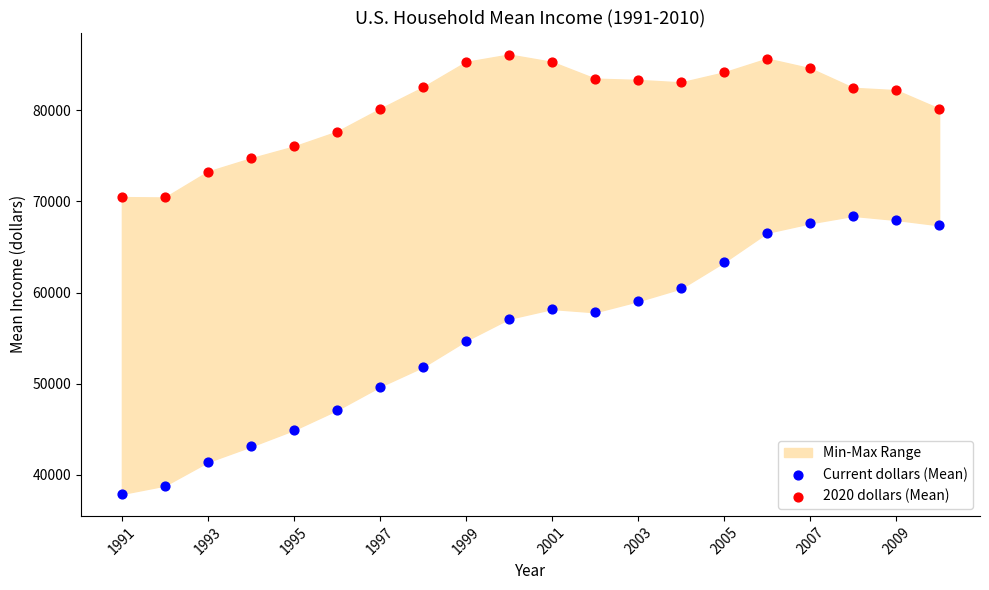

Which series reaches the maximum Y coordinate?

2020 dollars (Mean)